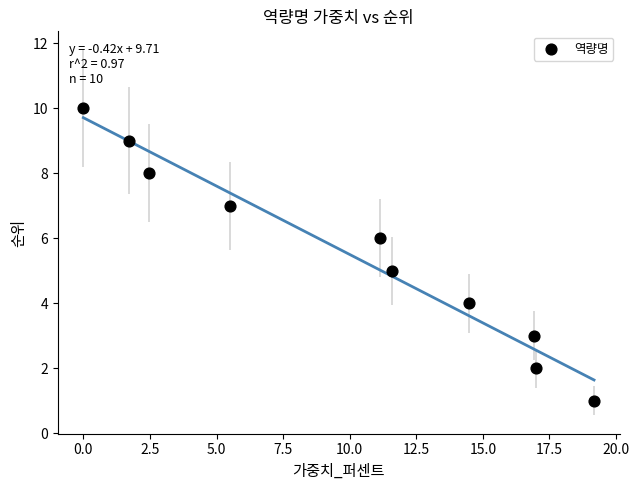

What is the average Y value?

6